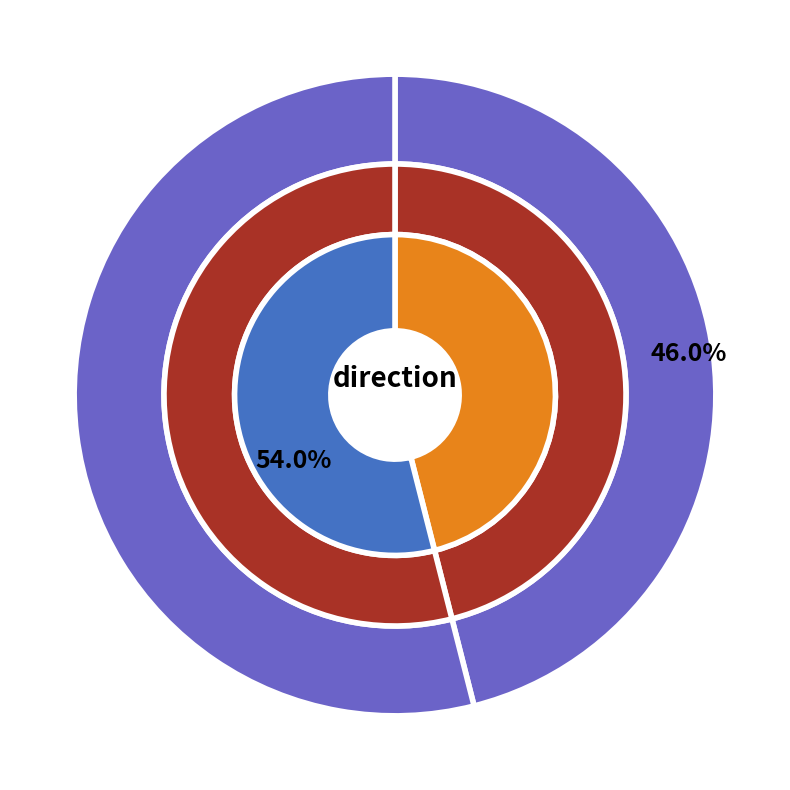

Count the number of slices in the pie.

2